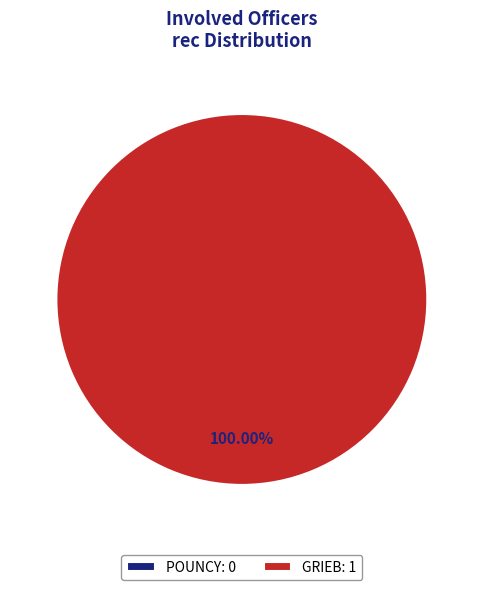

Rank the categories by value from highest to lowest.

GRIEB, POUNCY